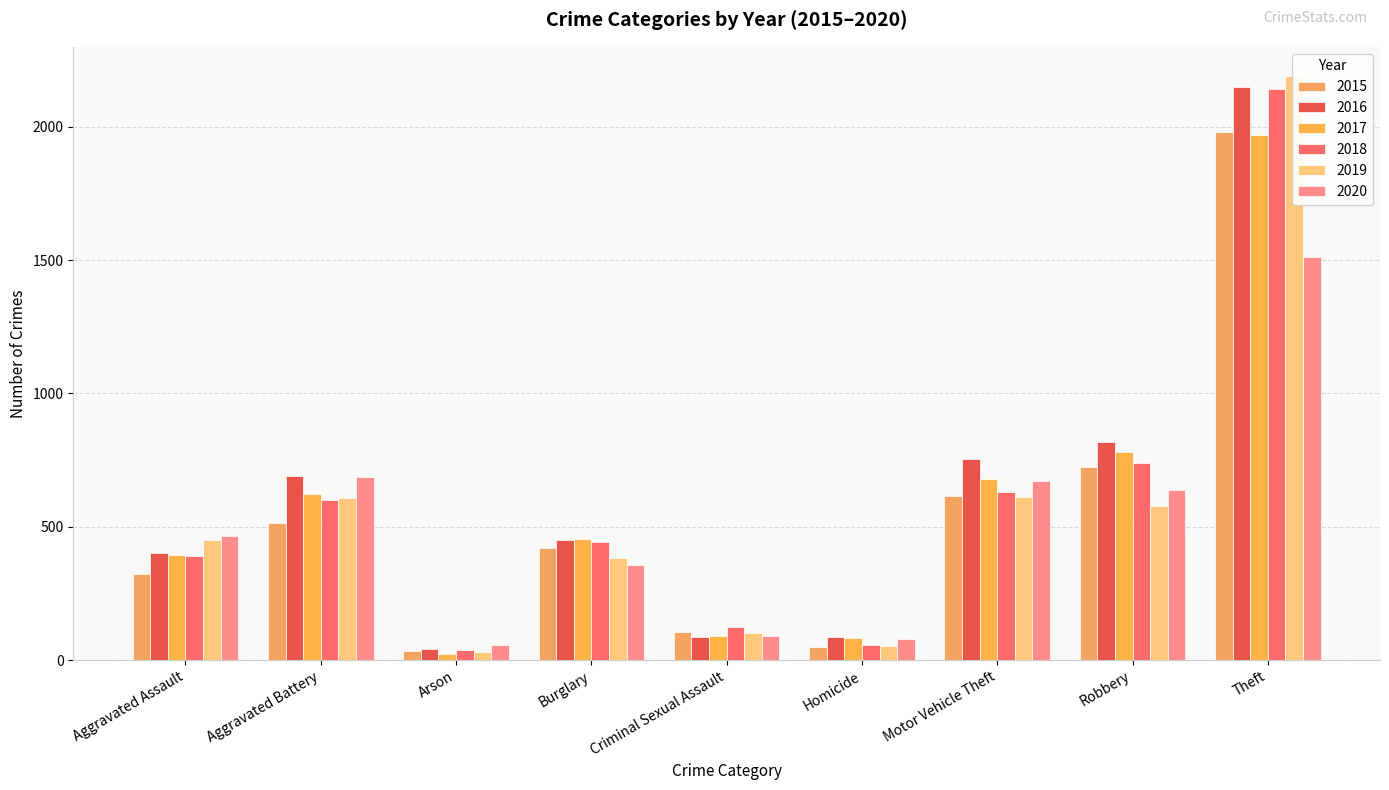

What is the average value of the 2018 series?

574